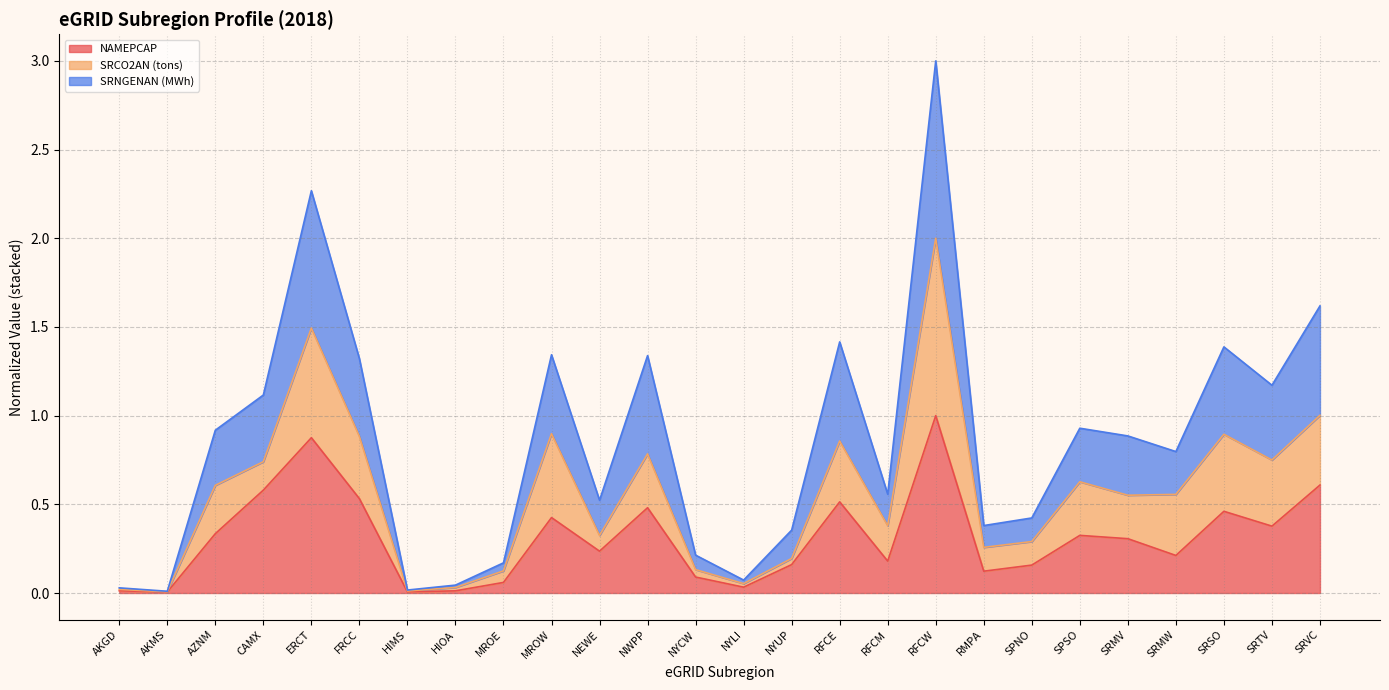

What position from the right is NYCW?

14